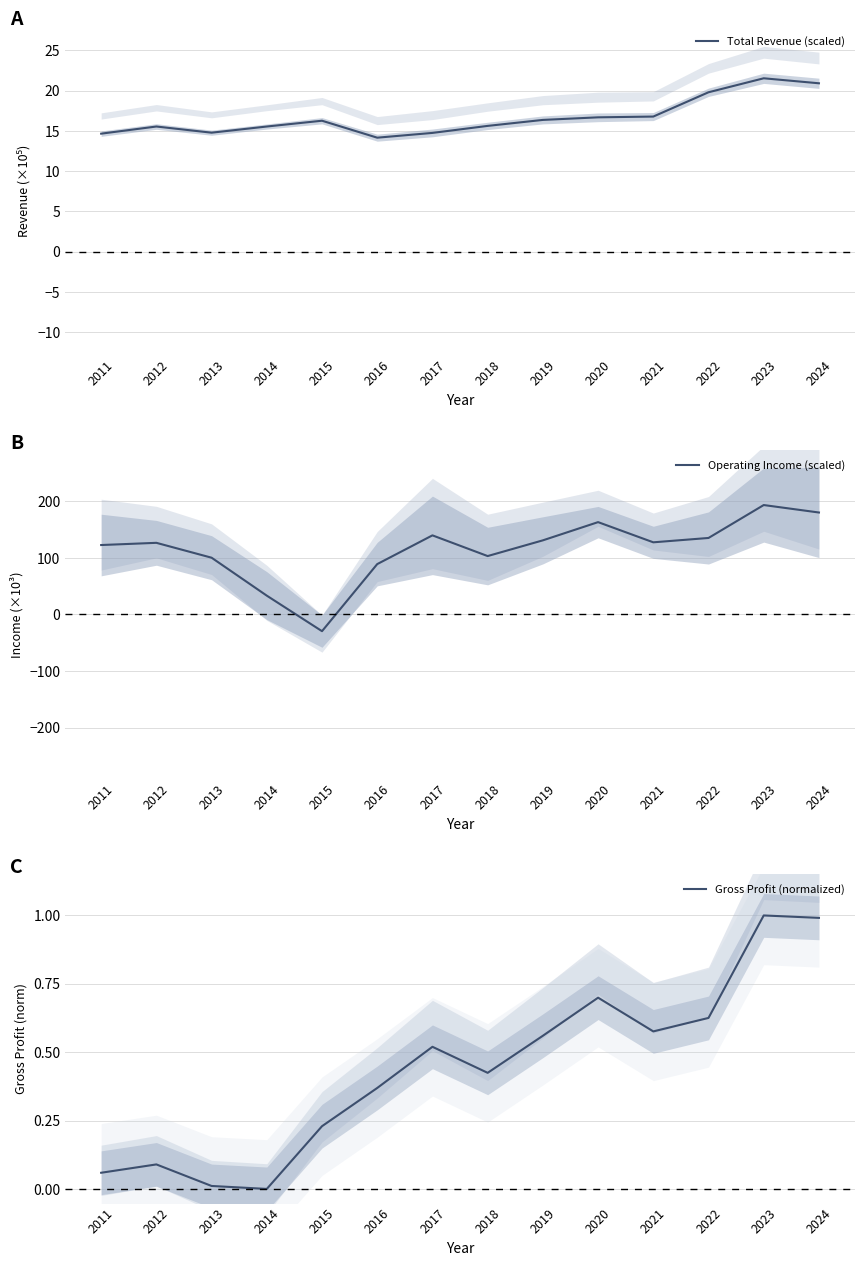

What is the average value of the Gross Profit (normalized) series?

0.4